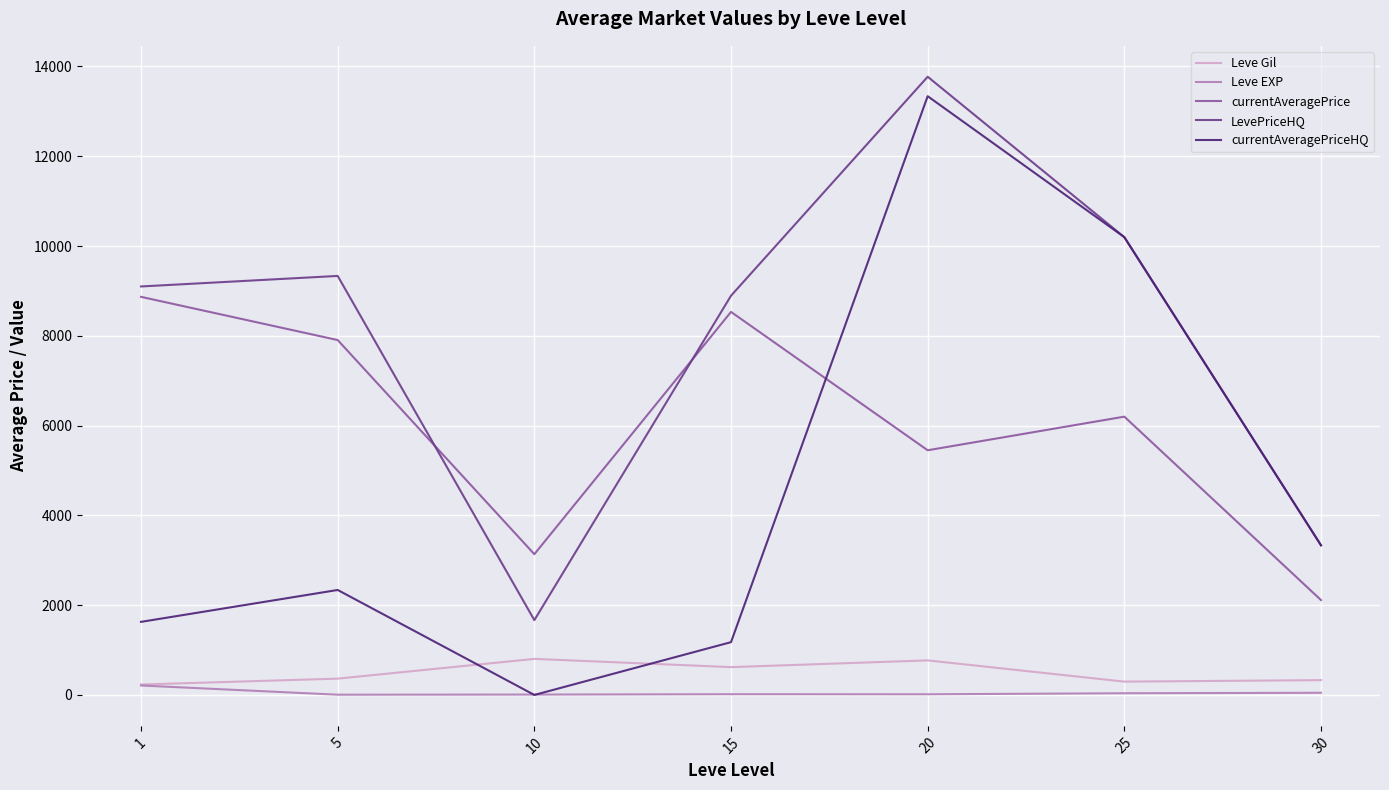

Which category has the highest value in the currentAveragePriceHQ series?

20